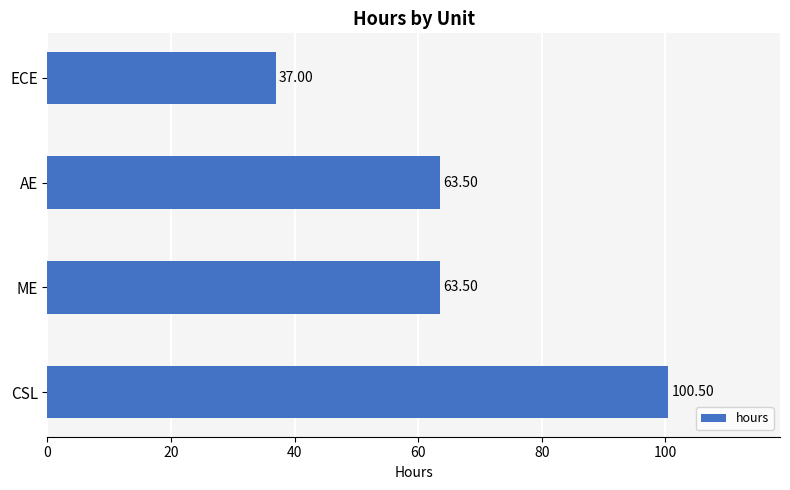

What is the average value?

66.1